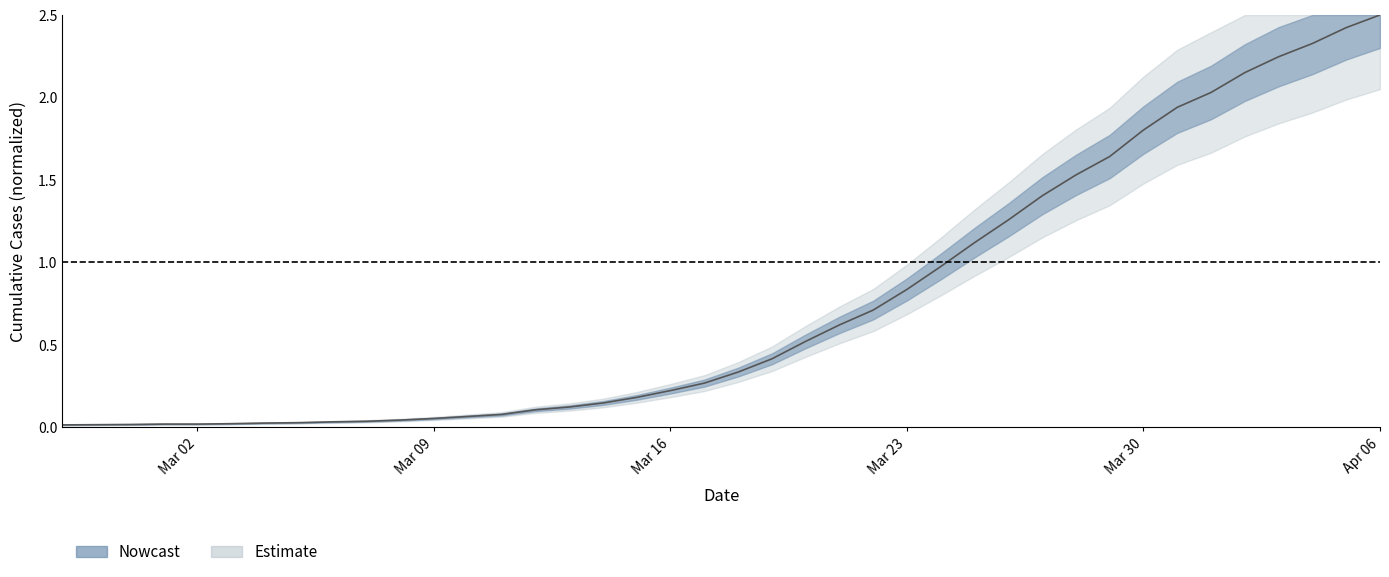

Rank the categories by value from highest to lowest.

2020-04-06, 2020-04-05, 2020-04-04, 2020-04-03, 2020-04-02, 2020-04-01, 2020-03-31, 2020-03-30, 2020-03-29, 2020-03-28, 2020-03-27, 2020-03-26, 2020-03-25, 2020-03-24, 2020-03-23, 2020-03-22, 2020-03-21, 2020-03-20, 2020-03-19, 2020-03-18, 2020-03-17, 2020-03-16, 2020-03-15, 2020-03-14, 2020-03-13, 2020-03-12, 2020-03-11, 2020-03-10, 2020-03-09, 2020-03-08, 2020-03-07, 2020-03-06, 2020-03-05, 2020-03-04, 2020-03-03, 2020-03-01, 2020-03-02, 2020-02-29, 2020-02-28, 2020-02-27